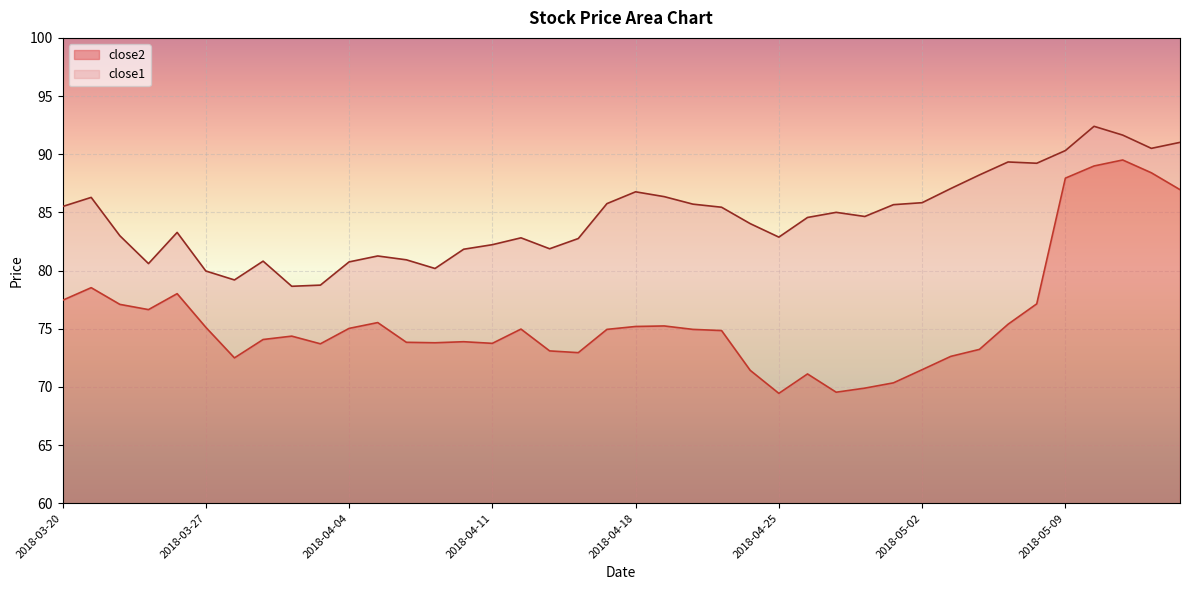

The value of close2 at 2018-04-18 is 15.2. True or false?

True